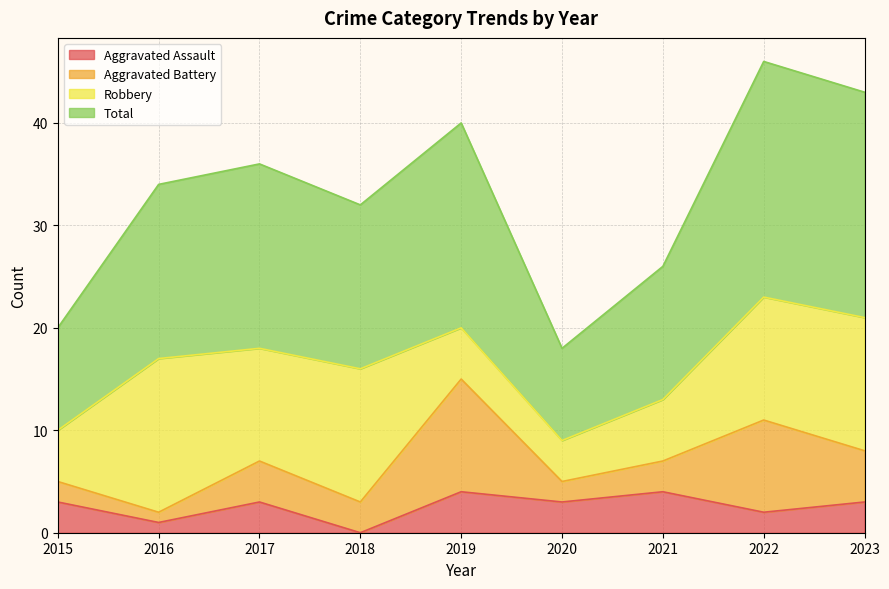

At which label does Aggravated Assault reach its minimum?

2018